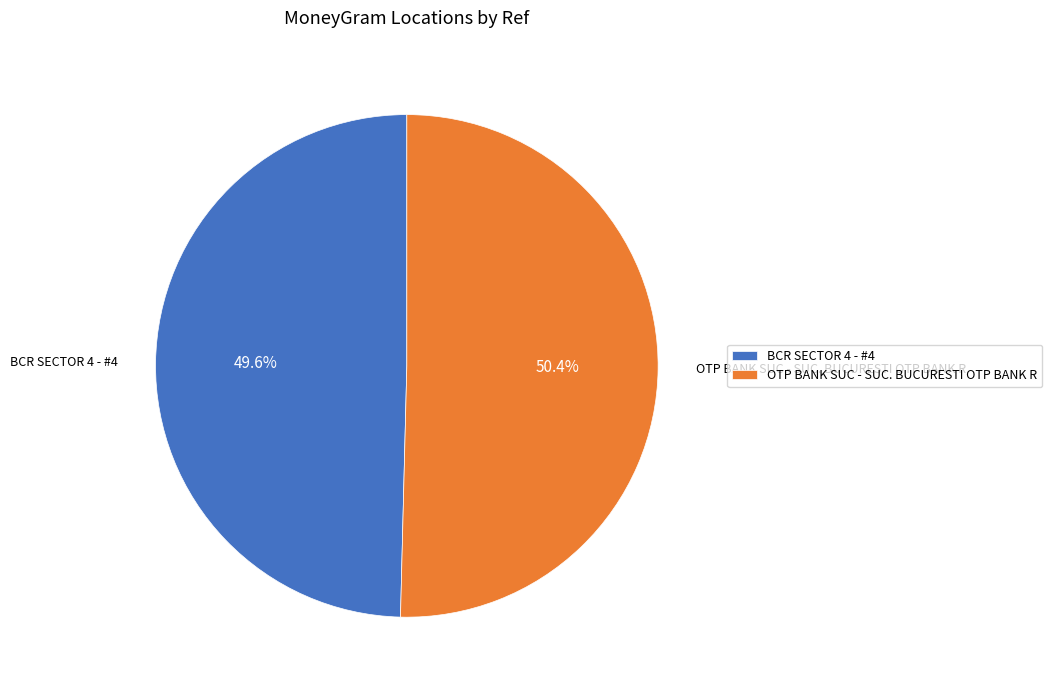

Which category accounts for the majority?

OTP BANK SUC - SUC. BUCURESTI OTP BANK R